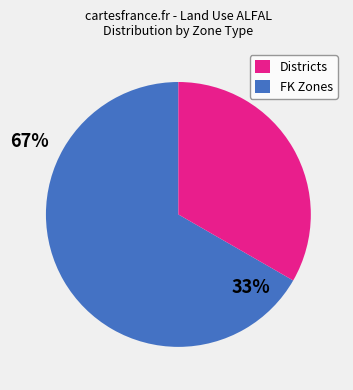

Rank the categories by value from lowest to highest.

FK Zones, Districts